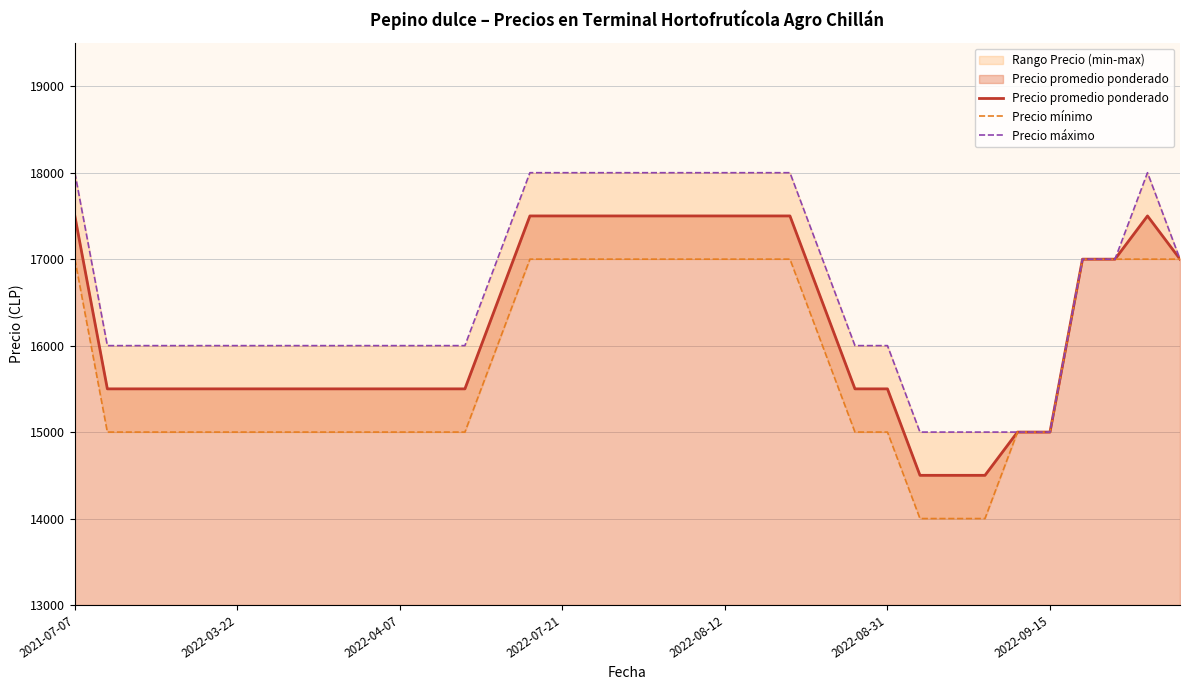

What is the difference between the second highest and second lowest values in the Precio mínimo series?

3000